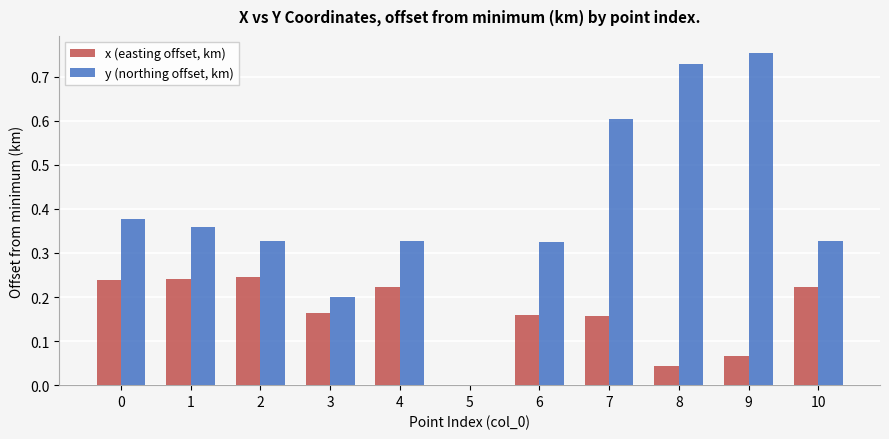

The x (easting offset, km) series shows 0.2 at 4. True or false?

True